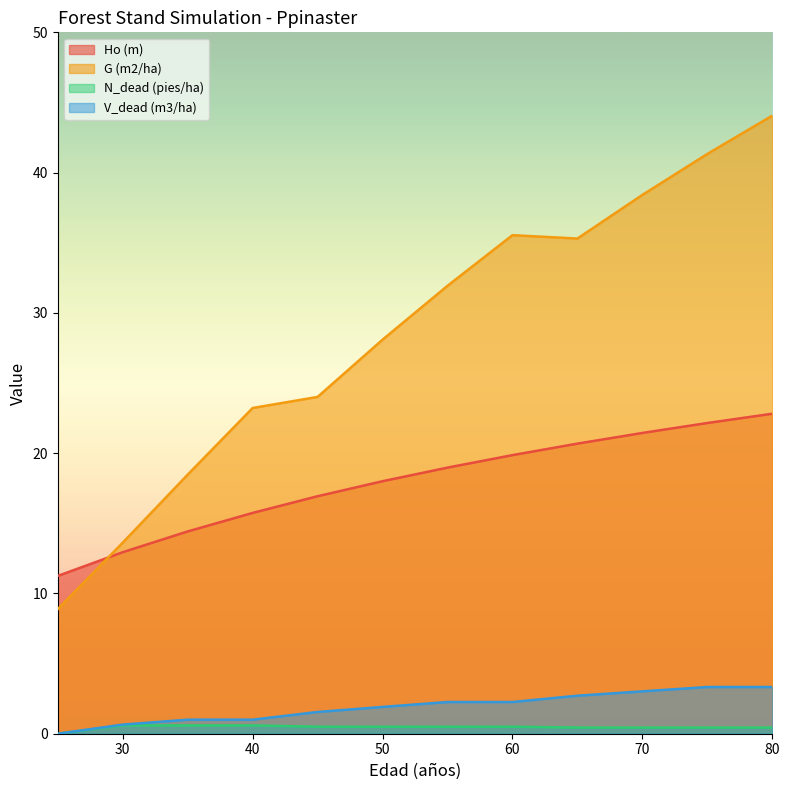

Between which two adjacent categories do Ho (m) and G (m2/ha) first intersect?

25 and 30